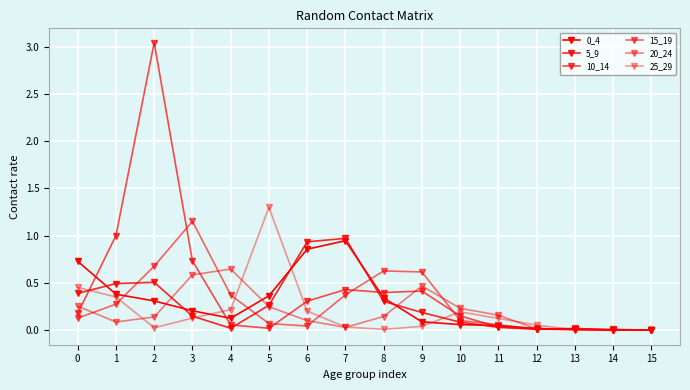

How many distinct data groups are displayed?

6